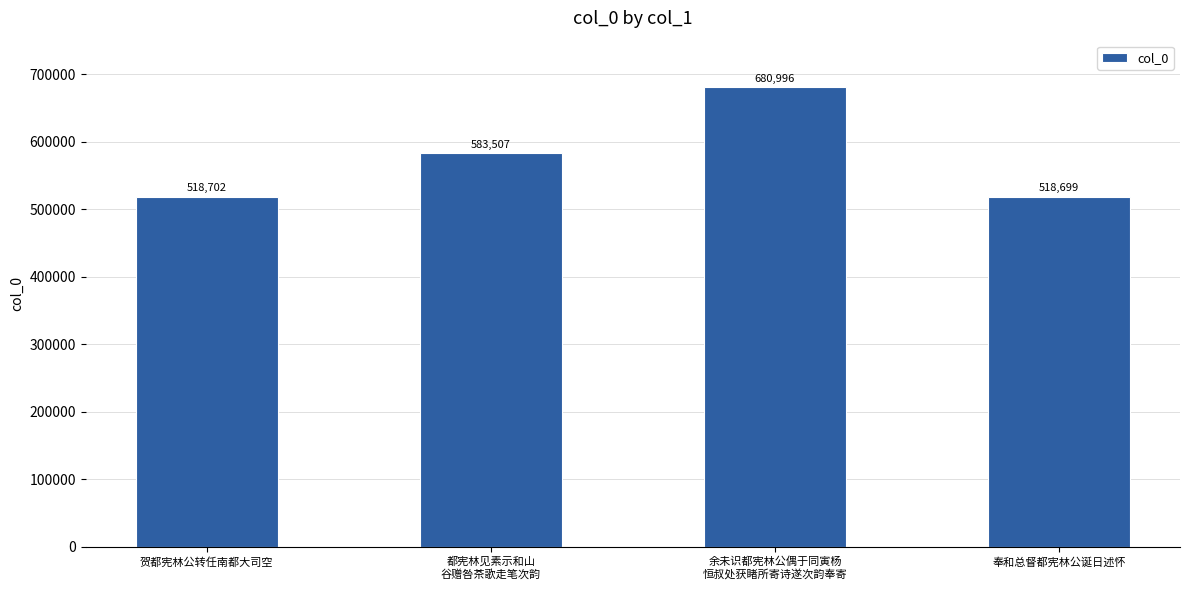

Reading left to right, what are all the values shown in this chart?

贺都宪林公转任南都大司空=518702	都宪林见素示和山
谷赠咎茶歌走笔次韵=583507	余未识都宪林公偶于同寅杨
恒叔处获睹所寄诗遂次韵奉寄=680996	奉和总督都宪林公诞日述怀=518699